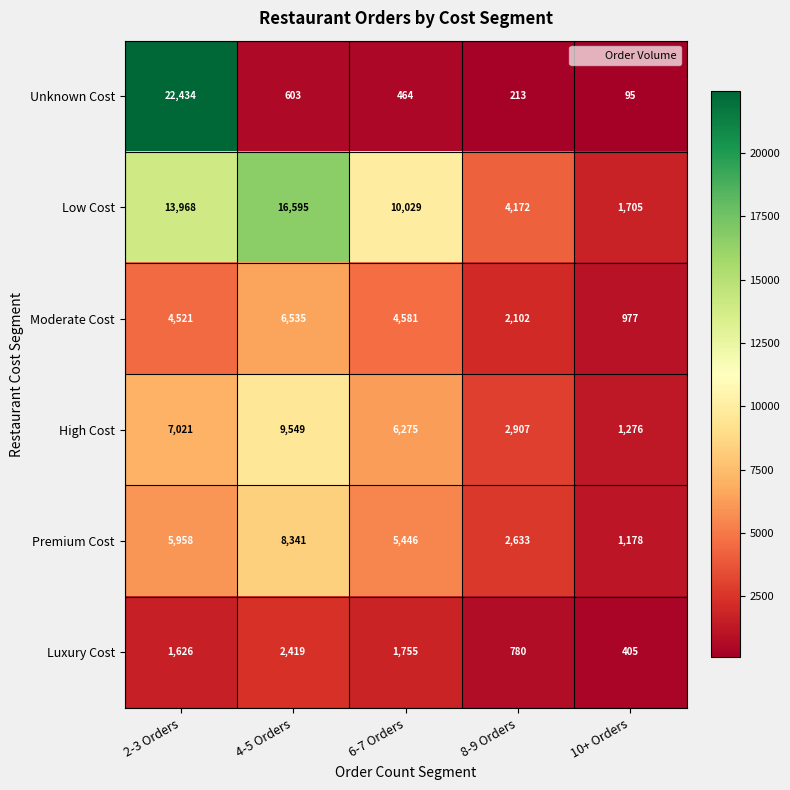

At which category does the chart reach its peak across all series?

2-3 Orders